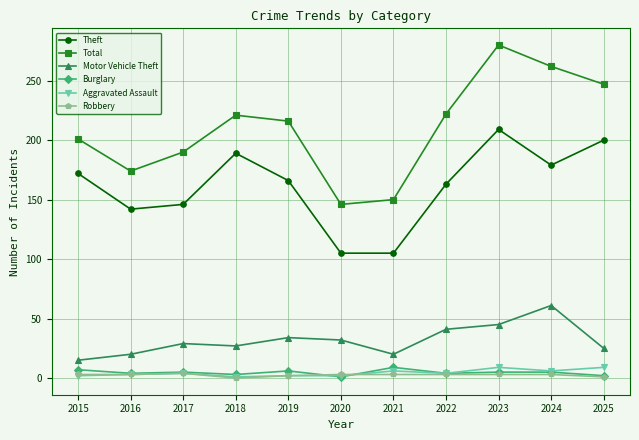

What are all the series names shown in the legend?

Theft, Total, Motor Vehicle Theft, Burglary, Aggravated Assault, Robbery